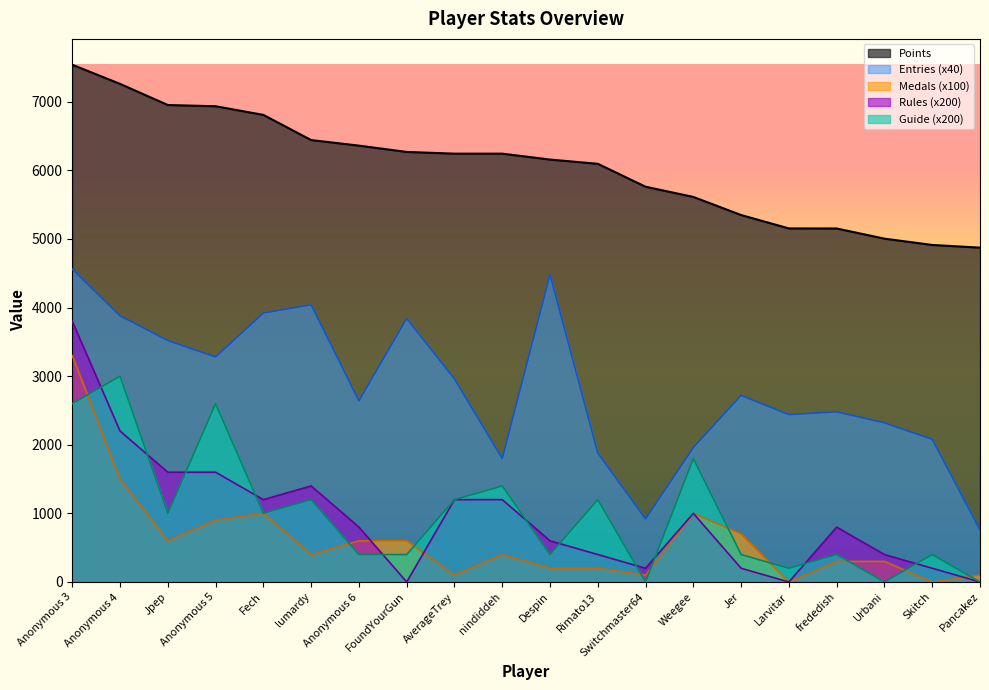

True or false: Entries and Medals cross at least once.

False